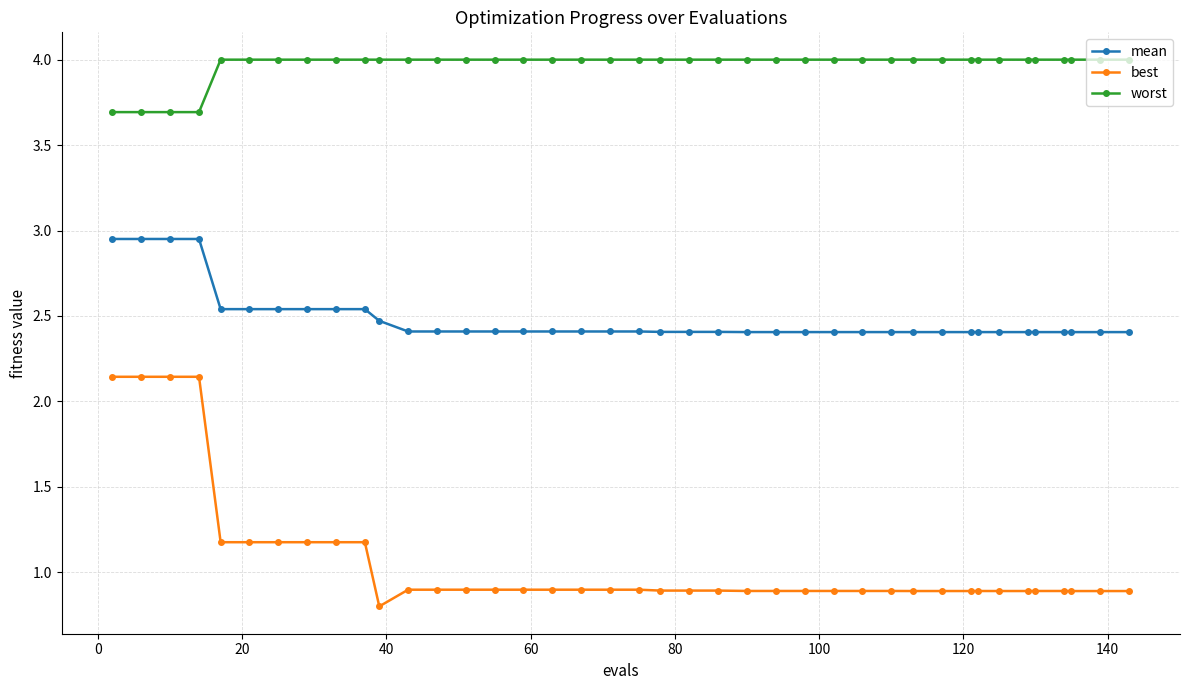

List the series in order of their overall mean, highest first.

worst, mean, best